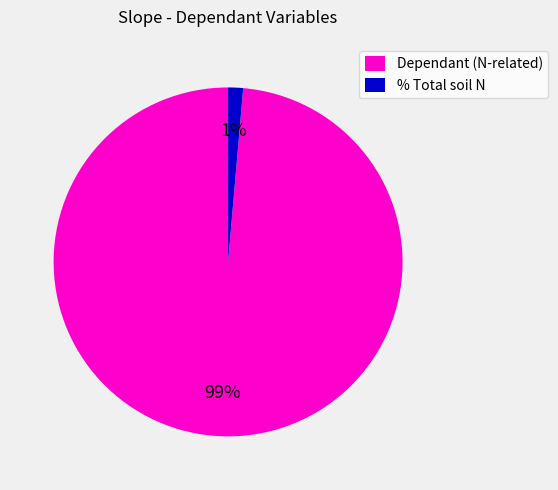

To the nearest percent, what is the combined percentage of % Total soil N and Dependant (N-related)?

100%